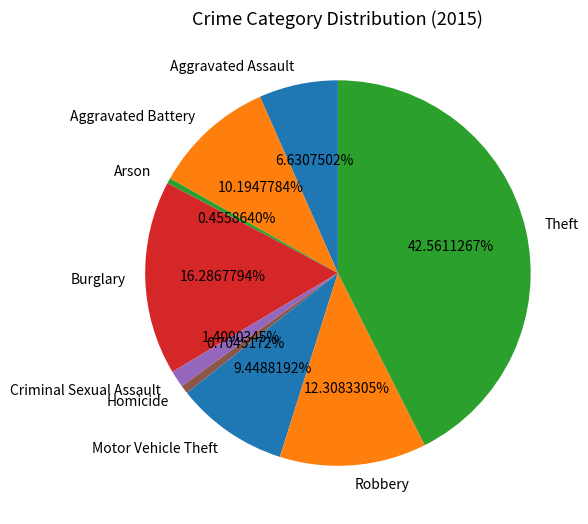

The Burglary slice represents 16% of the pie. True or false?

True